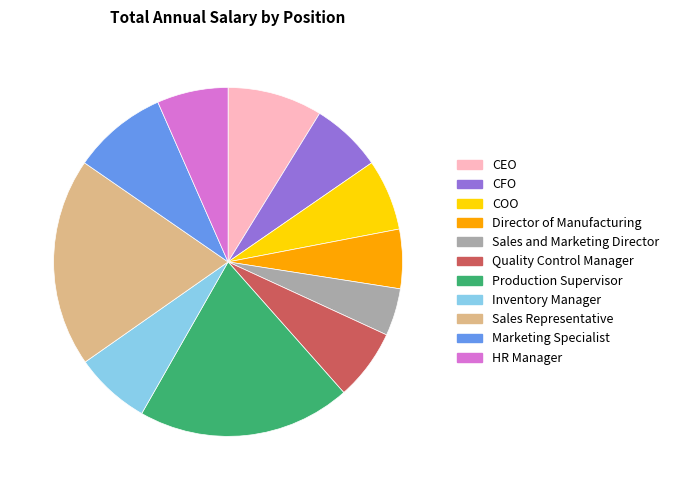

Which has a higher value, Quality Control Manager or Production Supervisor?

Production Supervisor